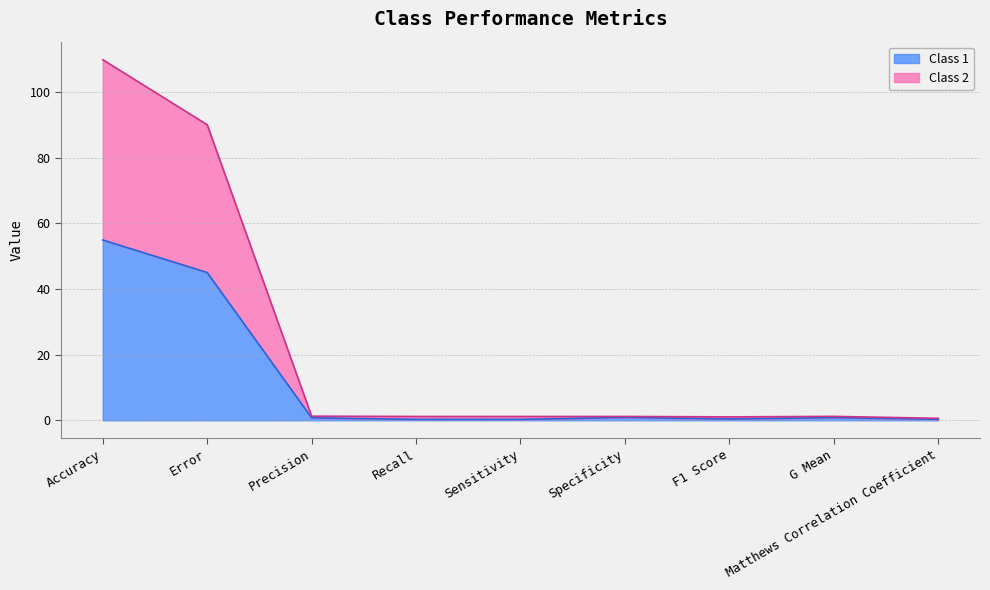

What is the minimum value for Class 2?

0.6